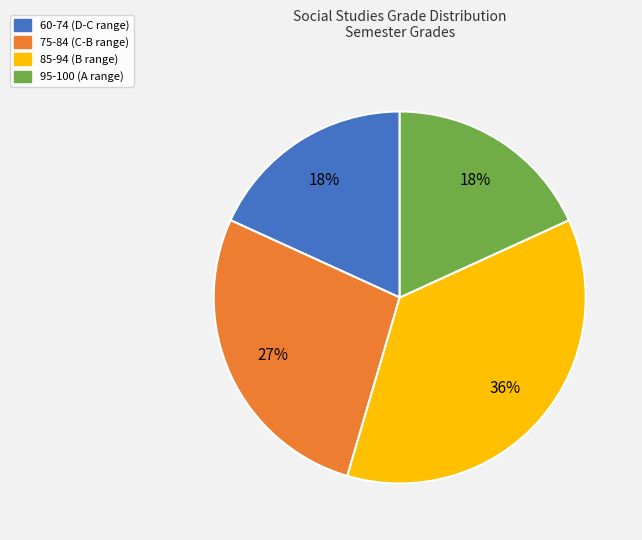

To the nearest percent, what is the difference between the largest and smallest slice percentages?

18%